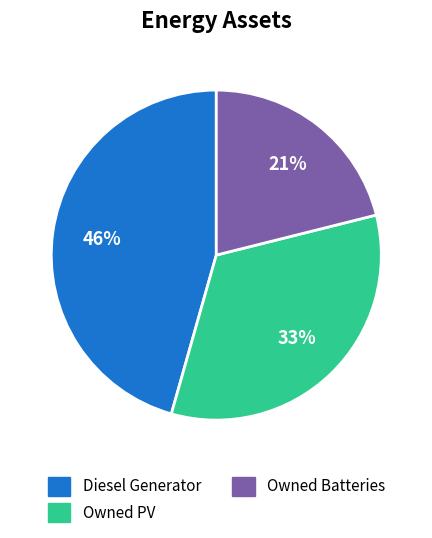

Which category has the biggest portion of the pie?

Diesel Generator